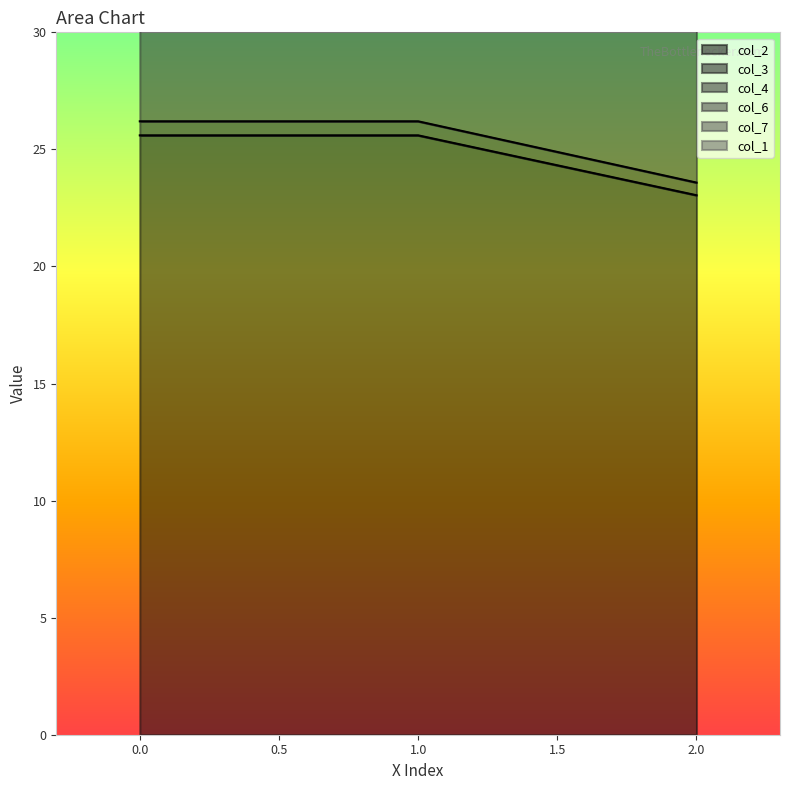

Does the chart have visible grid lines?

No